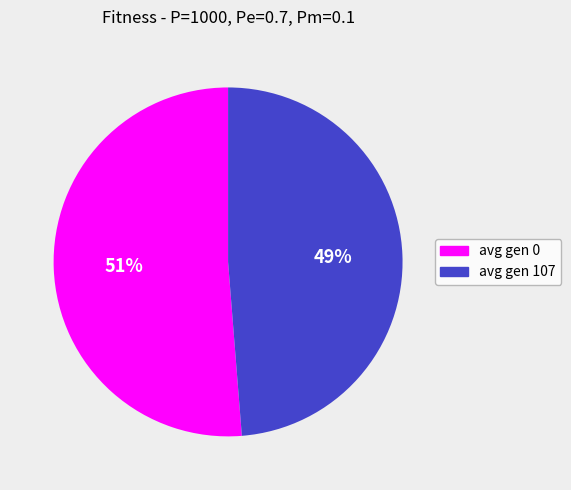

Does avg gen 0 account for over 50% of the chart?

Yes